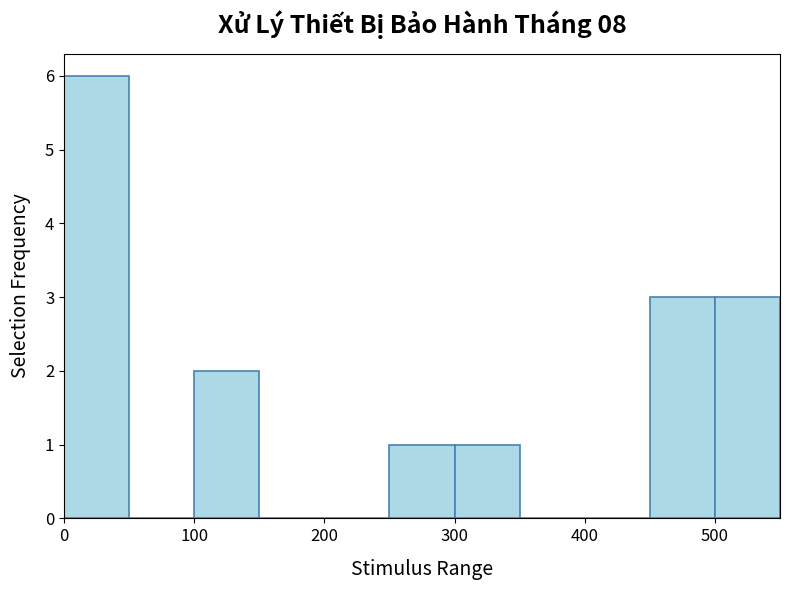

Which range on the x-axis has the tallest bar?

0 to 50